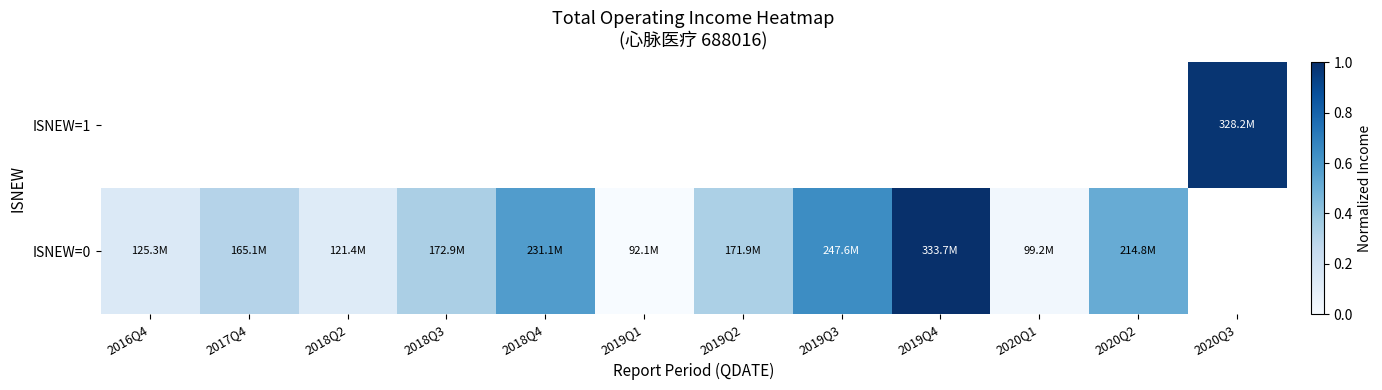

Rank the series by their maximum value, from lowest to highest.

ISNEW=0, ISNEW=1